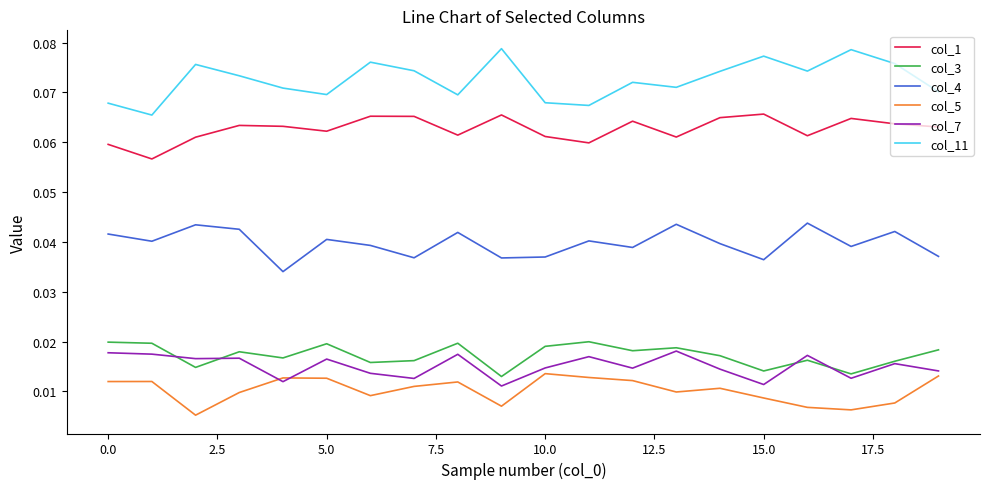

True or false: col_11 and col_5 cross at least once.

False